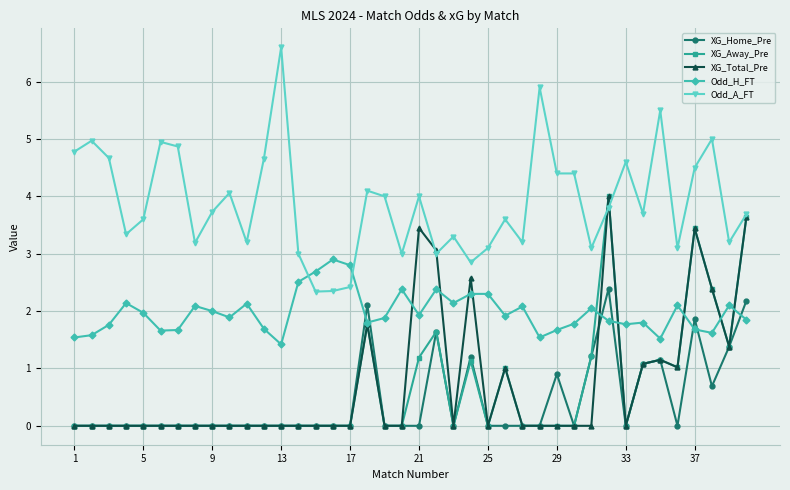

What is the value of the Odd_H_FT point at the 12th from the left?

1.7